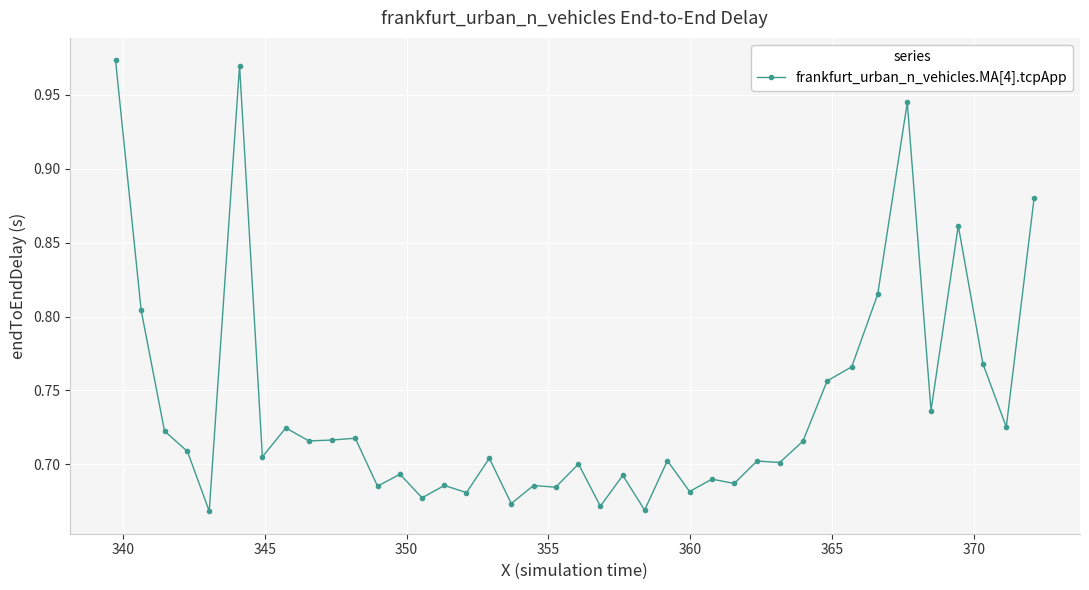

True or false: the data has more than 0 interior local peaks.

True